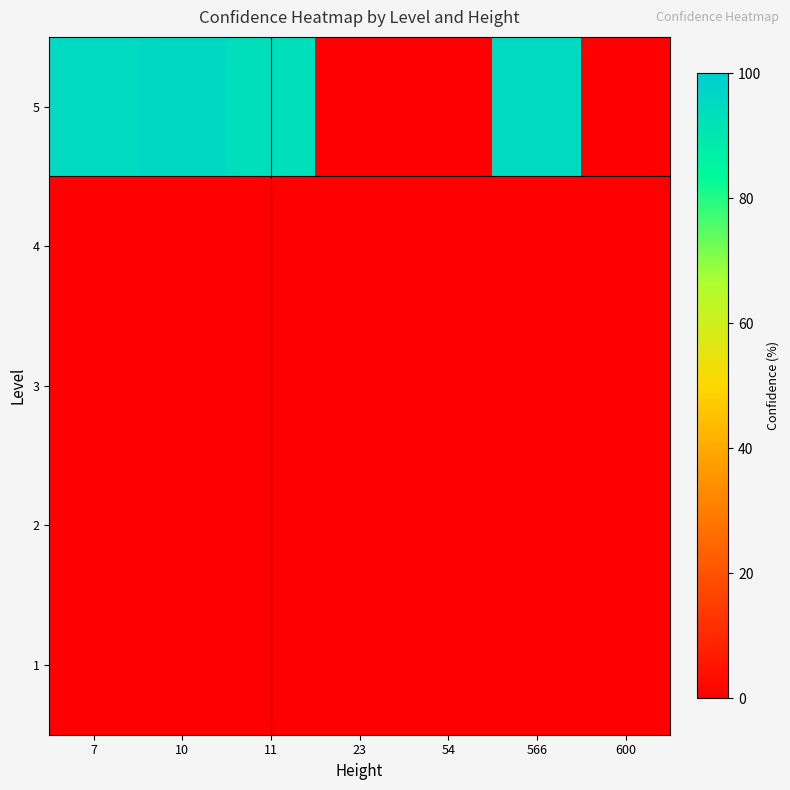

Reading right to left, transcribe all the data shown in this chart.

1: 600=0.0	566=0.0	54=0.0	23=0.0	11=0.0	10=0.0	7=0.0
2: 600=0.0	566=0.0	54=0.0	23=0.0	11=0.0	10=0.0	7=0.0
3: 600=0.0	566=0.0	54=0.0	23=0.0	11=0.0	10=0.0	7=0.0
4: 600=0.0	566=0.0	54=0.0	23=0.0	11=0.0	10=0.0	7=0.0
5: 600=0.0	566=95.0	54=0.0	23=0.0	11=93.3	10=96.0	7=95.1